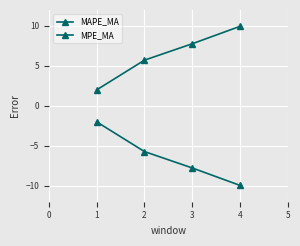

At how many categories does at least one series exceed 0?

4